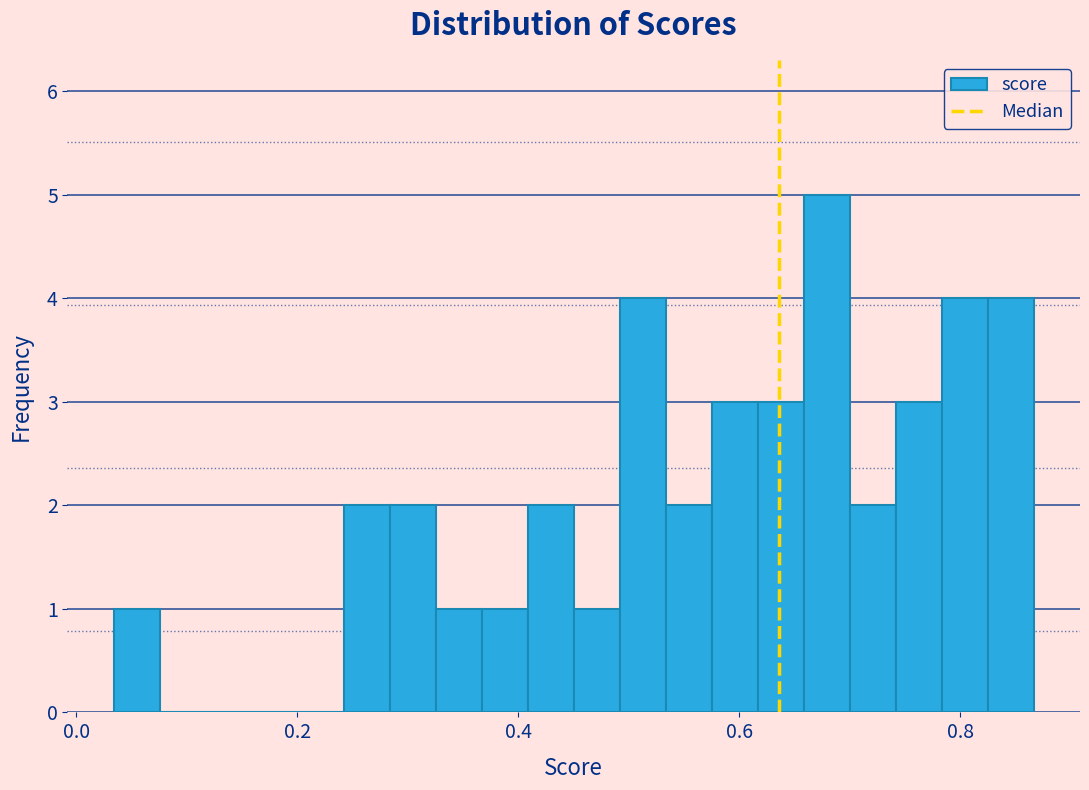

Around what value on the x-axis is the tallest bar? Give the approximate position of its centre, as read against the axis.

0.68